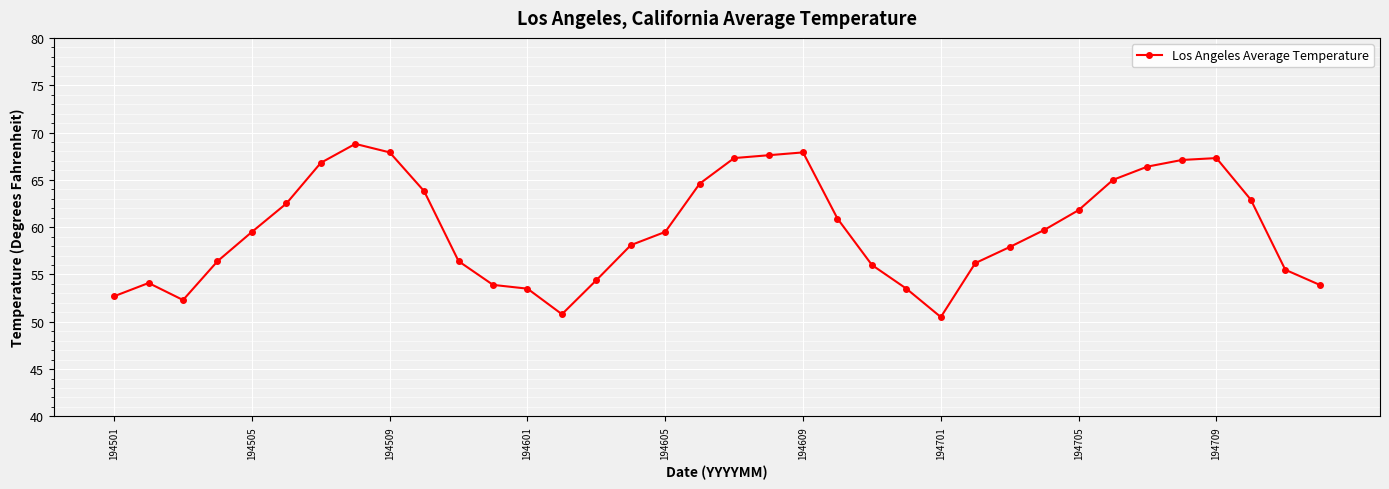

What is the difference between the maximum and second lowest values?

18.0